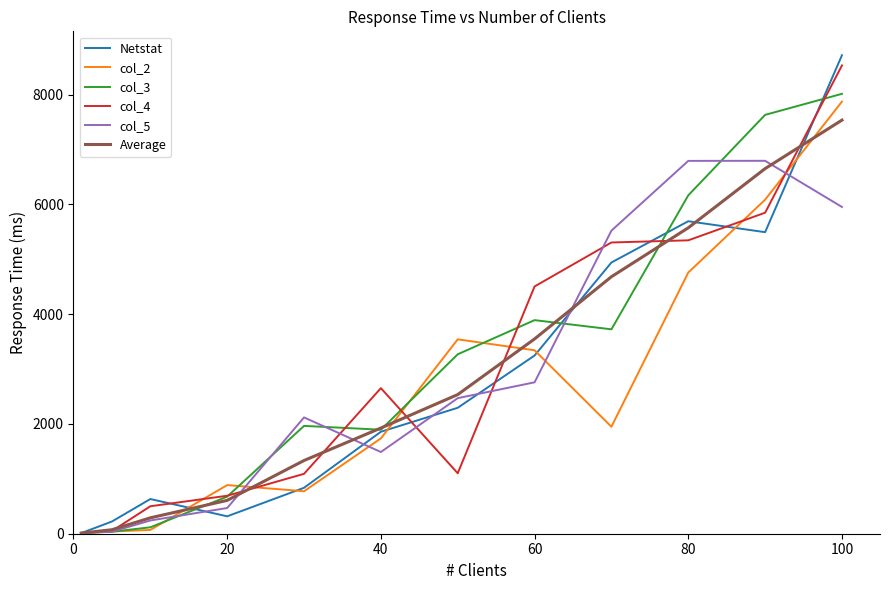

How many values in the col_5 series exceed 2469?

6